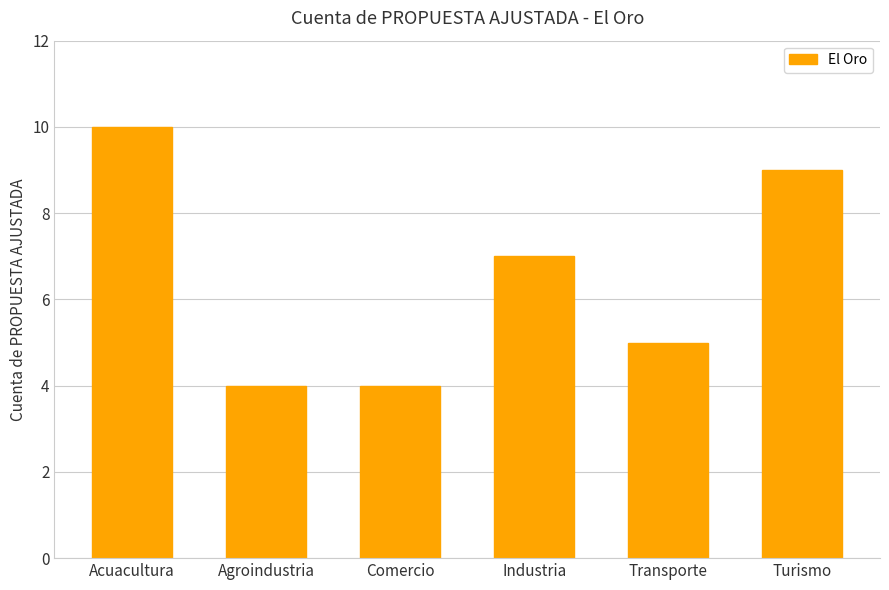

How many values are between 4 and 9?

5